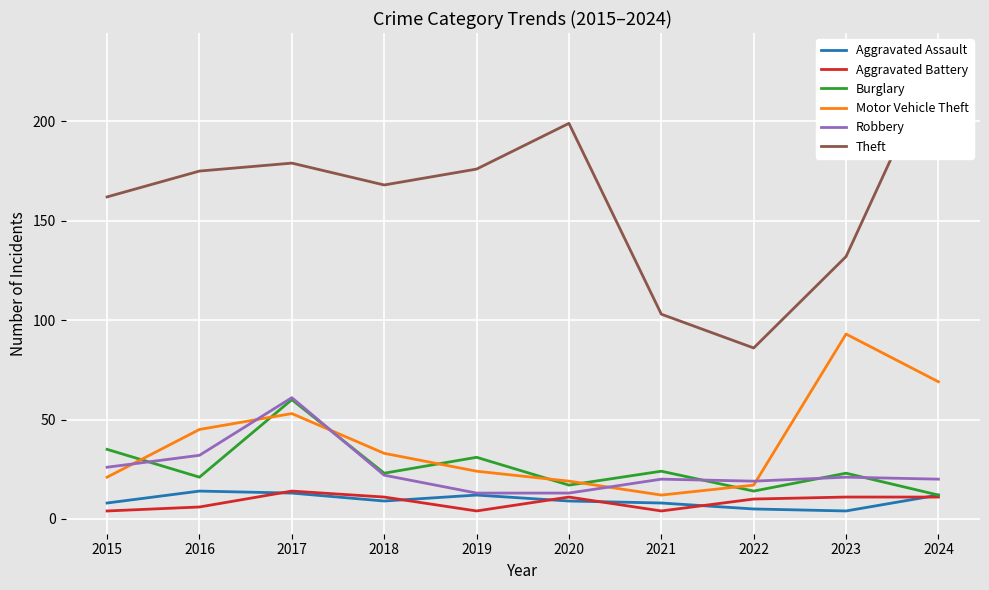

True or false: Aggravated Battery has a value of 10 at 2022.

True